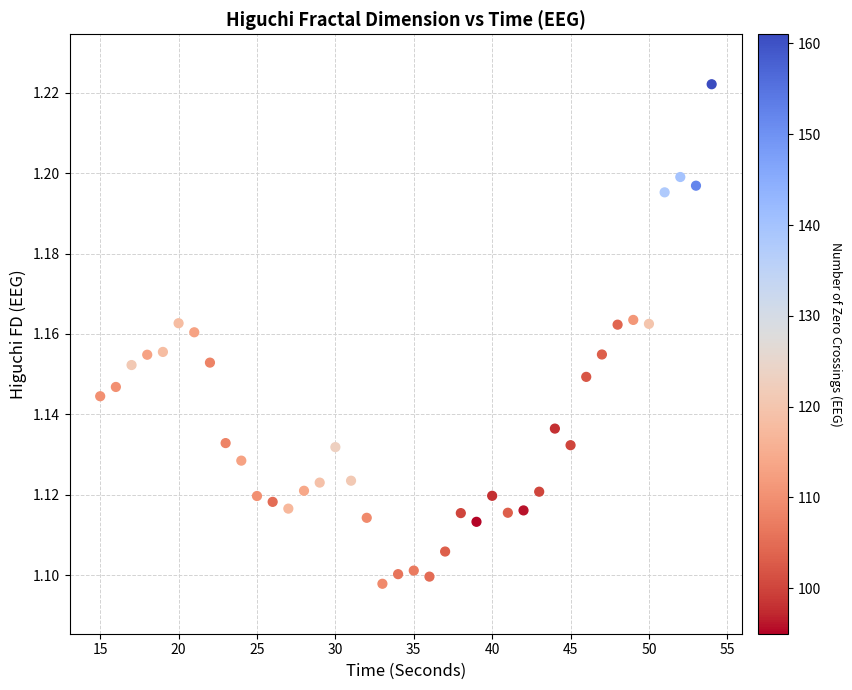

What is the range of X values (max minus min)?

39.0